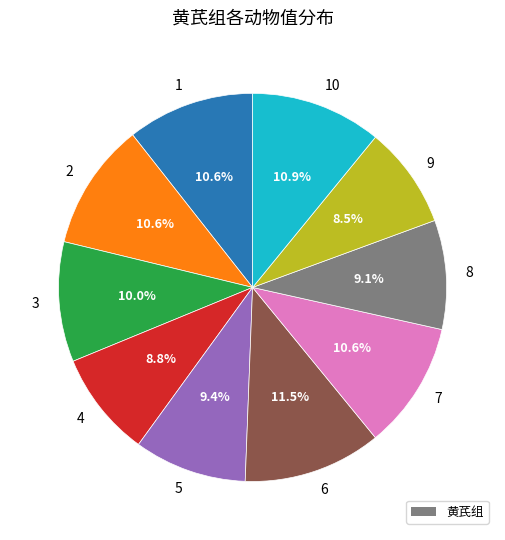

Does any single category account for the majority?

No